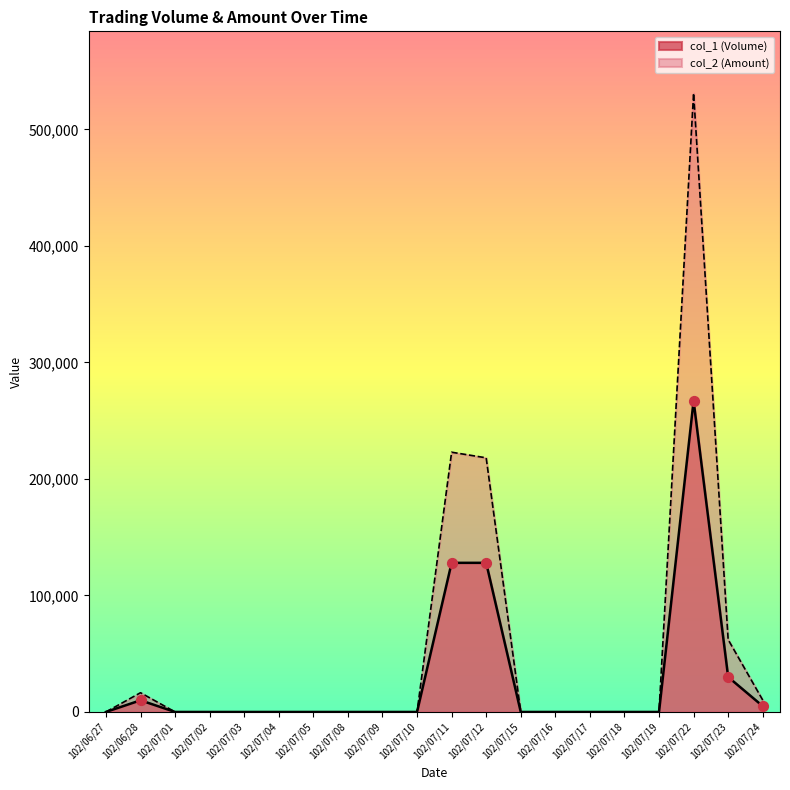

Which series contains the lowest Y value?

col_1 (Volume)